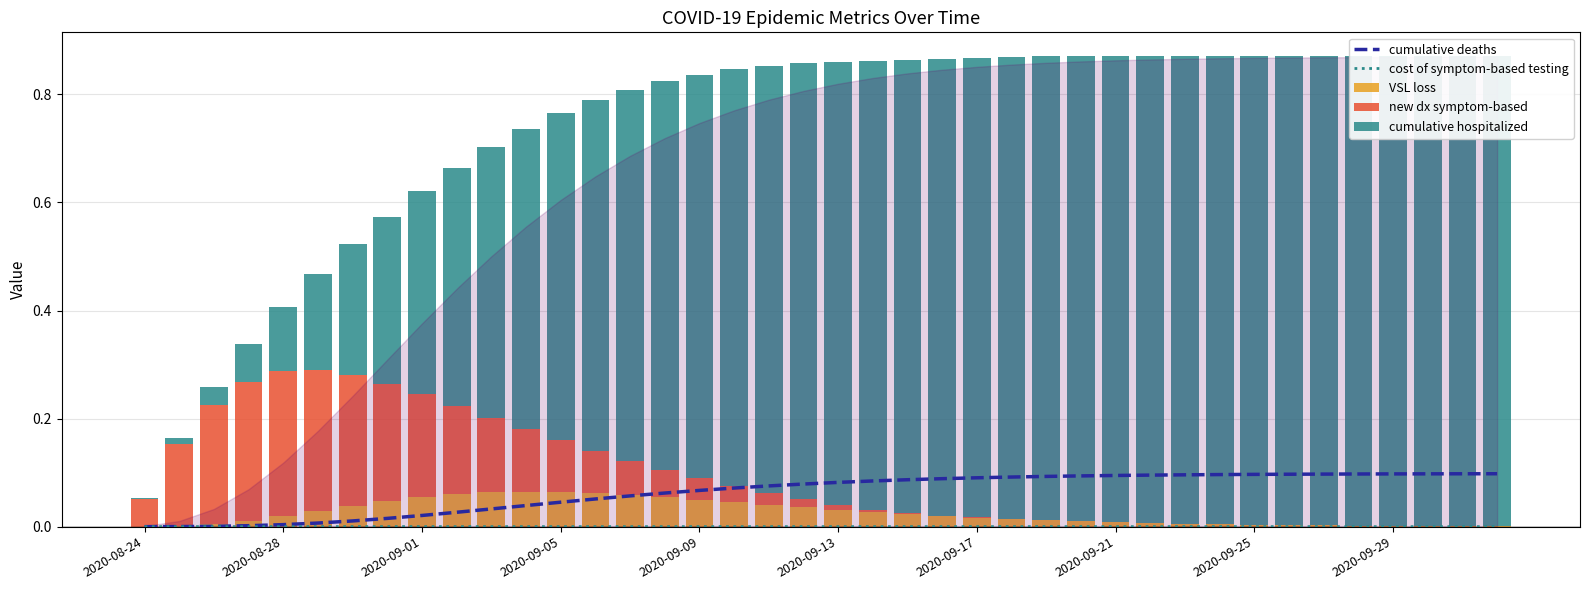

Is the value of new dx symptom-based at 2020-09-01 greater than the value of cumulative deaths at 19?

Yes